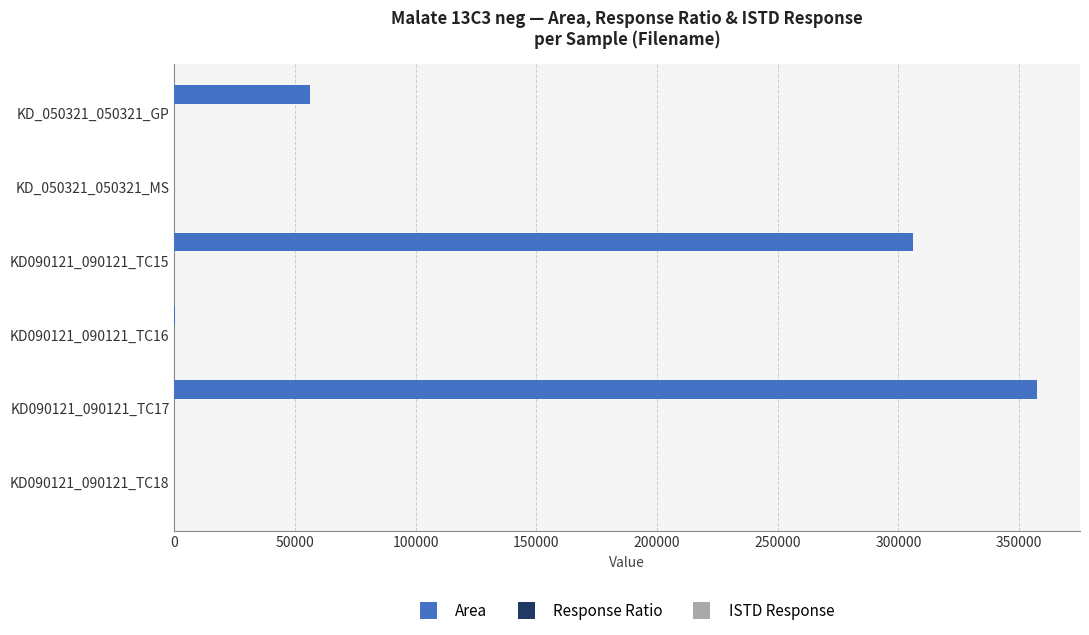

What is the change in value from KD_050321_050321_GP to KD090121_090121_TC15?

+250252